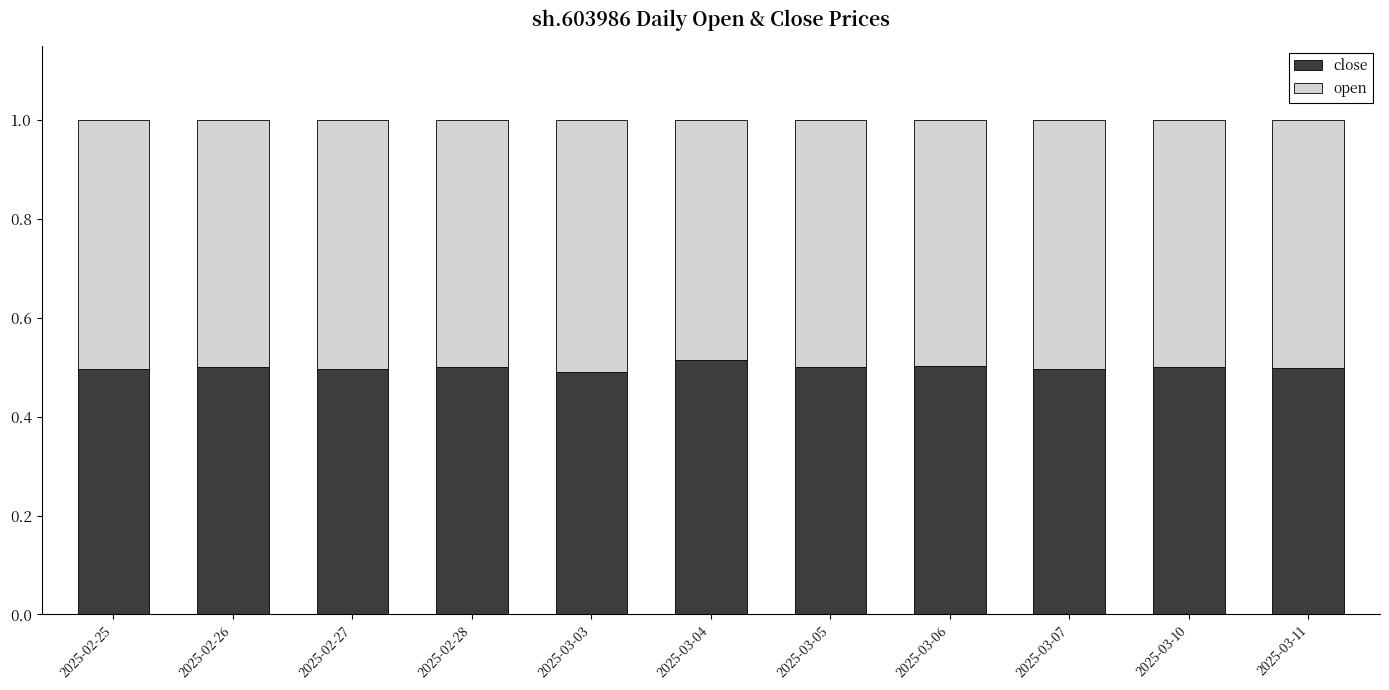

True or false: close has a value of 0.8 at 2025-03-07.

False